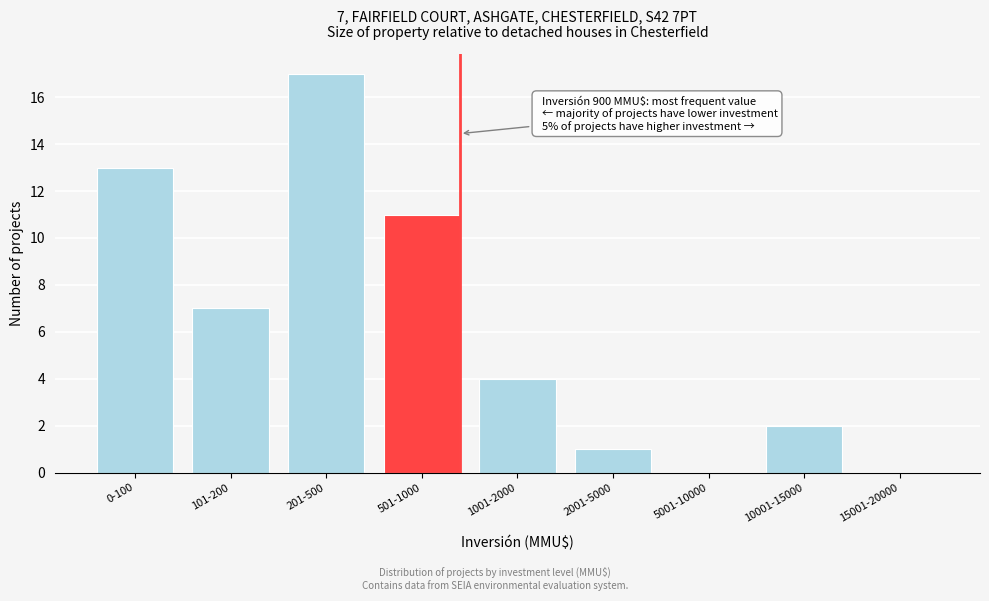

Reading right to left, extract all data points from this chart.

15001-20000=0	10001-15000=2	5001-10000=0	2001-5000=1	1001-2000=4	501-1000=11	201-500=17	101-200=7	0-100=13